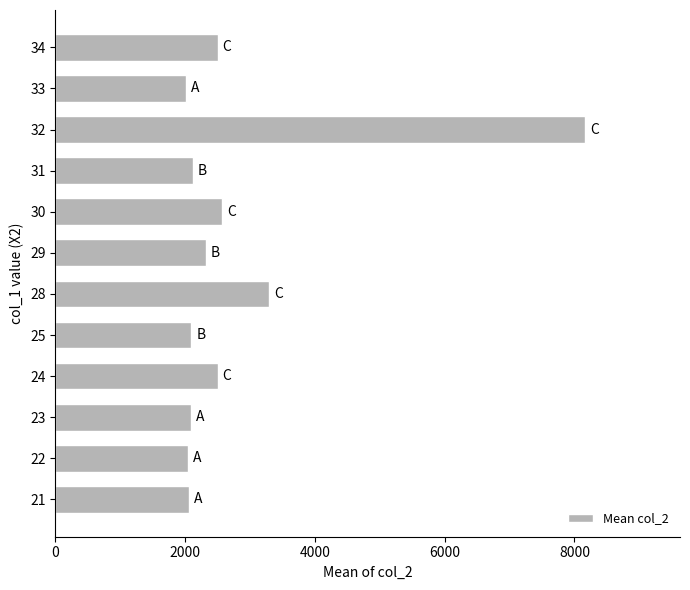

Is it true that the value at 28 is 4548.4?

False